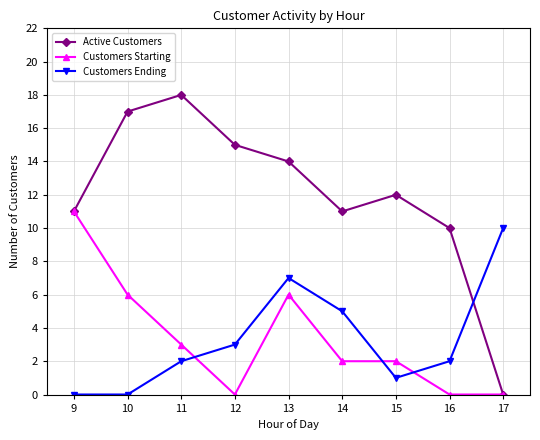

How many lines are shown in the chart?

3